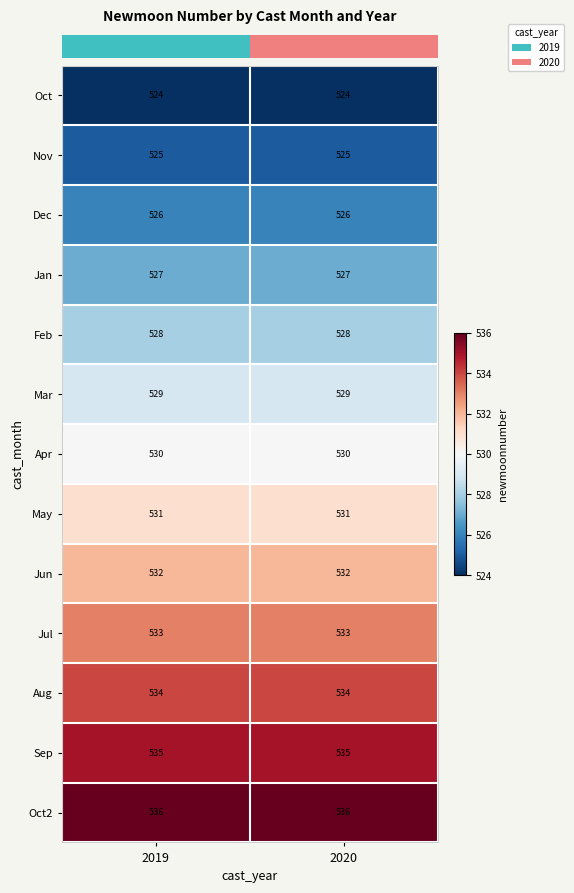

What is the maximum value shown in the chart?

536